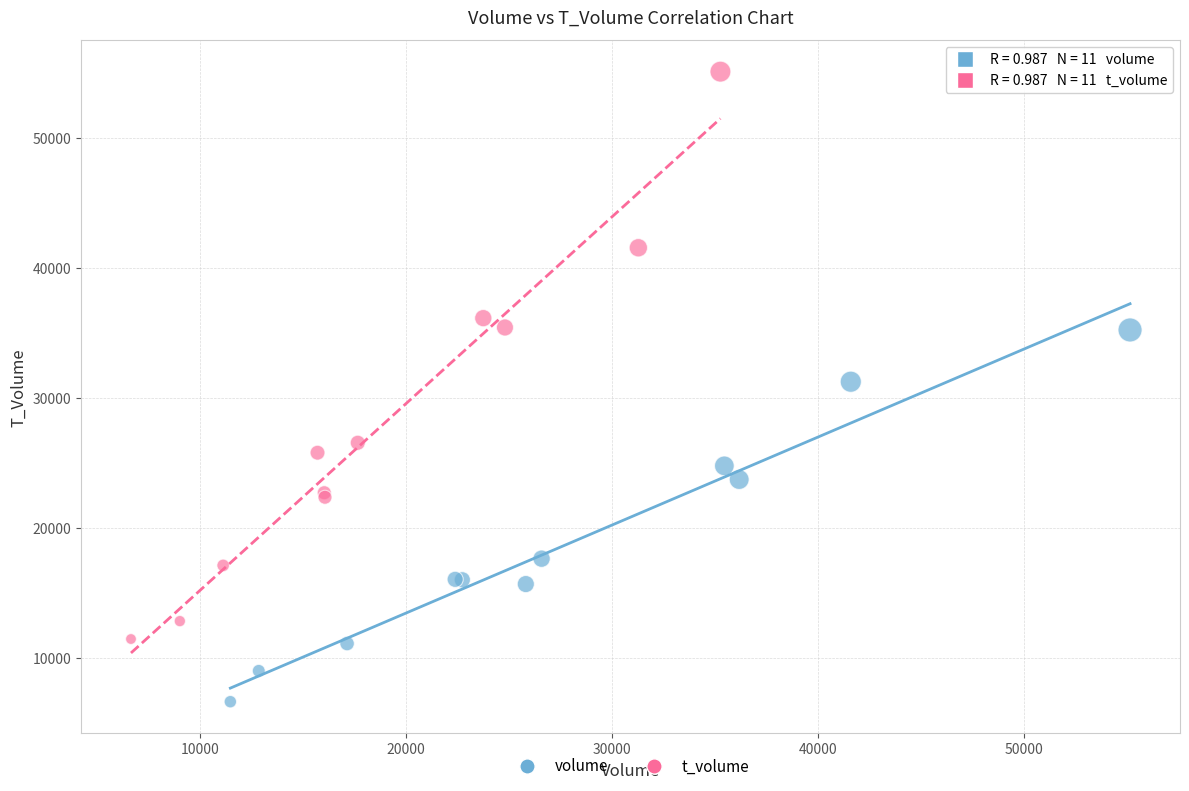

Which series reaches the minimum Y coordinate?

volume